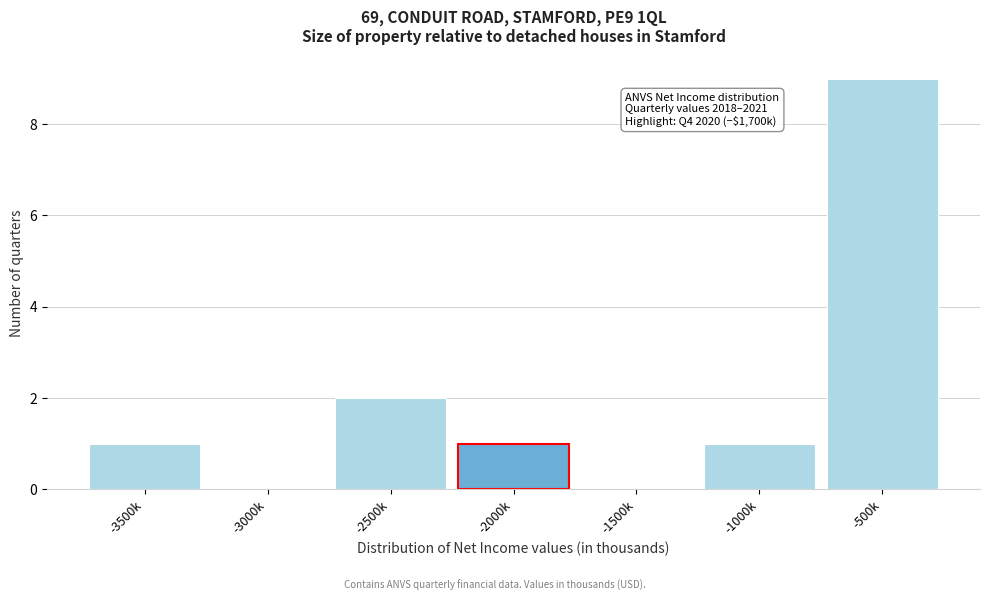

Reading left to right, transcribe all the data shown in this chart.

-3500k=1	-3000k=0	-2500k=2	-2000k=1	-1500k=0	-1000k=1	-500k=9